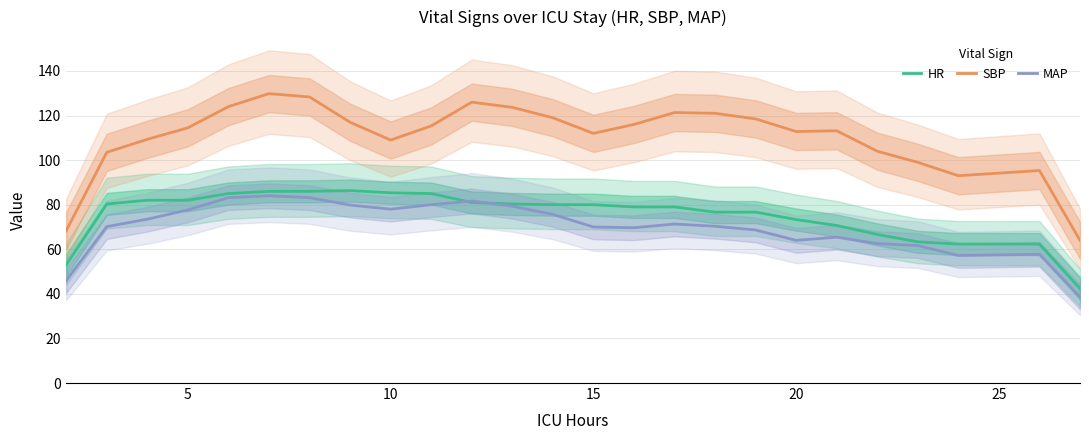

True or false: MAP has a value of 64.0 at 20.

True